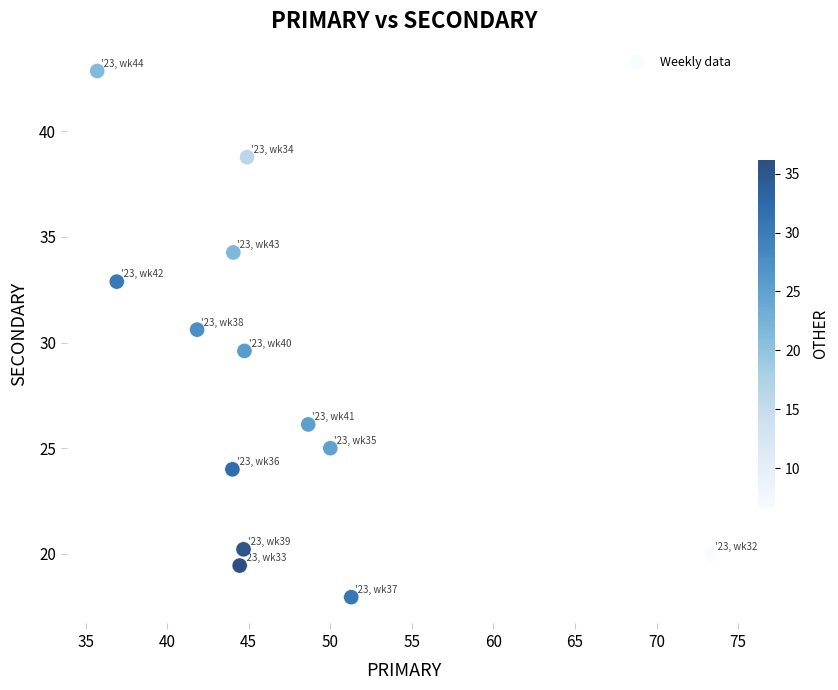

What is the range of X values (max minus min)?

37.6